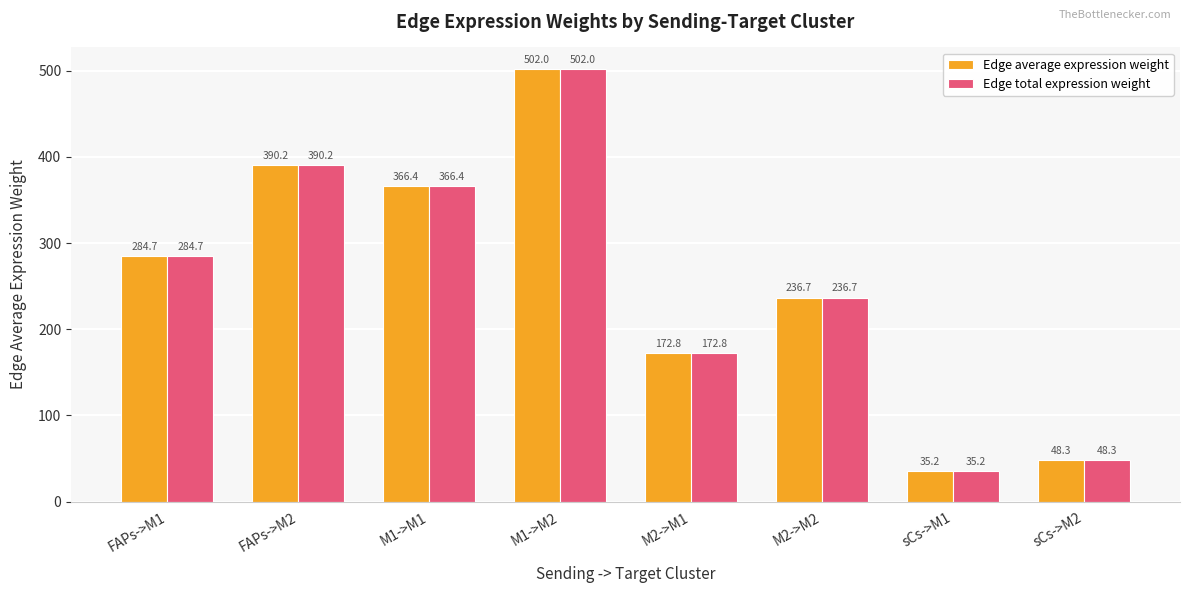

What is the maximum value for Edge total expression weight?

502.0